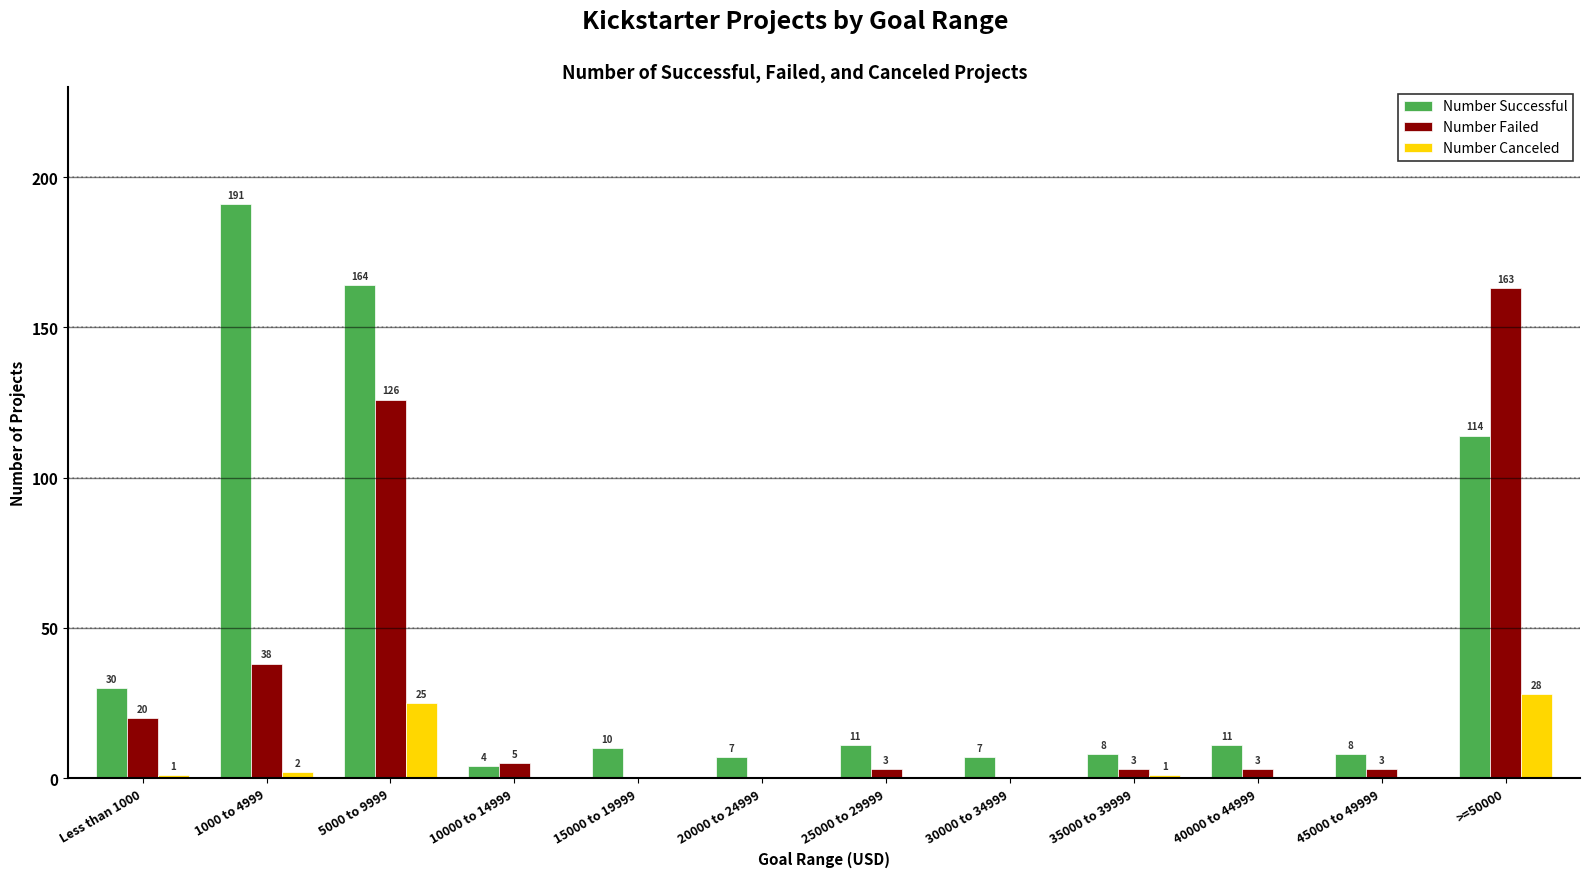

What is the highest value of the Number Successful series?

191